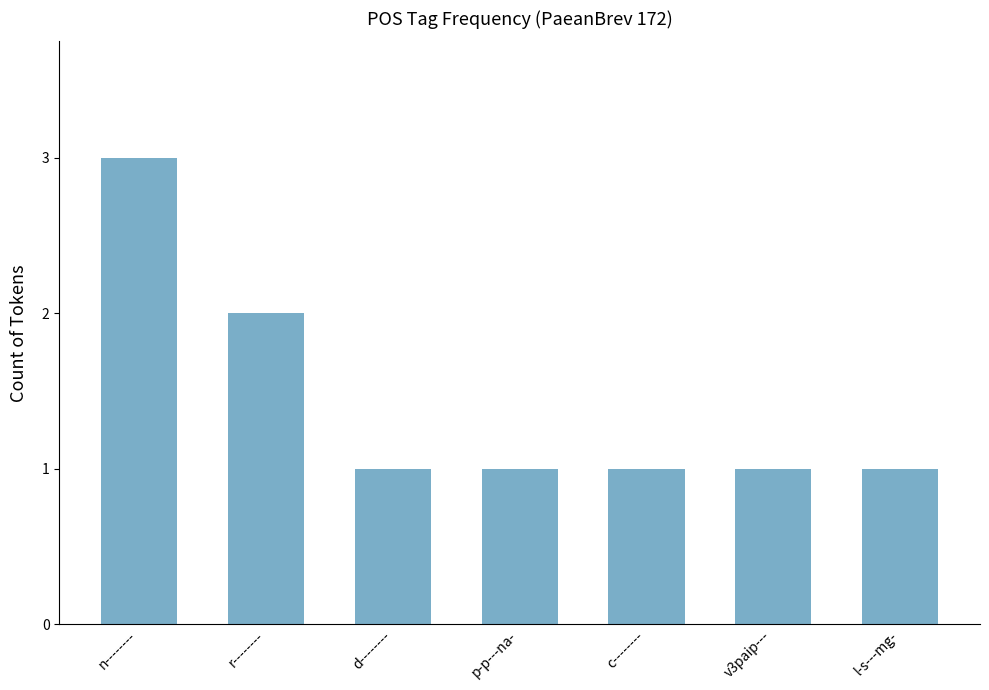

Count the number of data series in this chart.

1